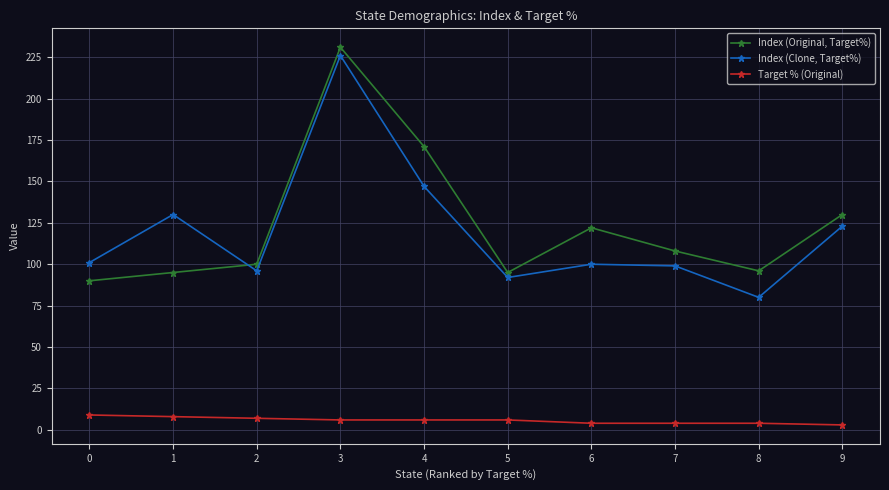

How many data points in Index (Original, Target%) are less than 108?

5